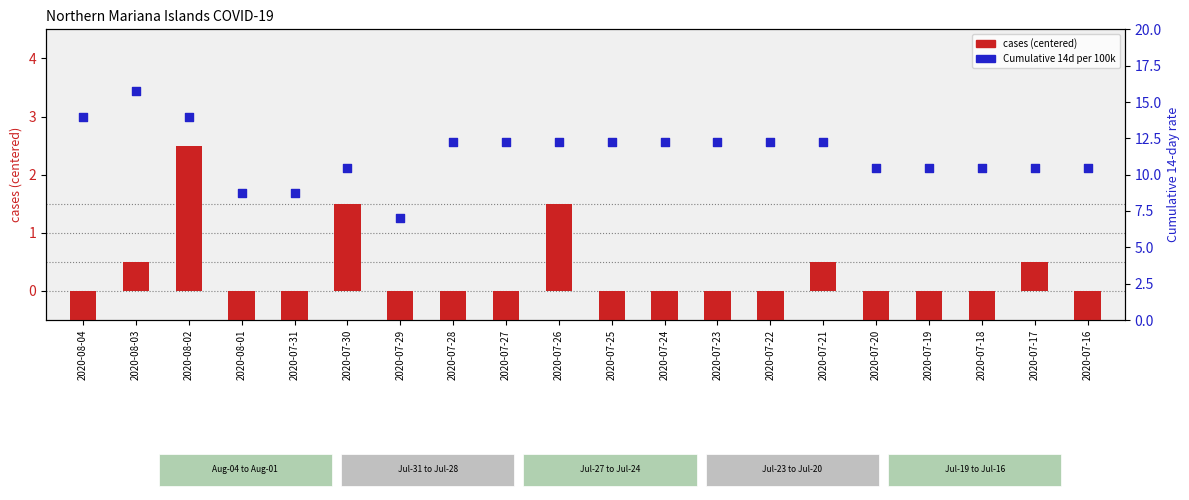

At which category is the sum across all series the highest?

2020-08-02